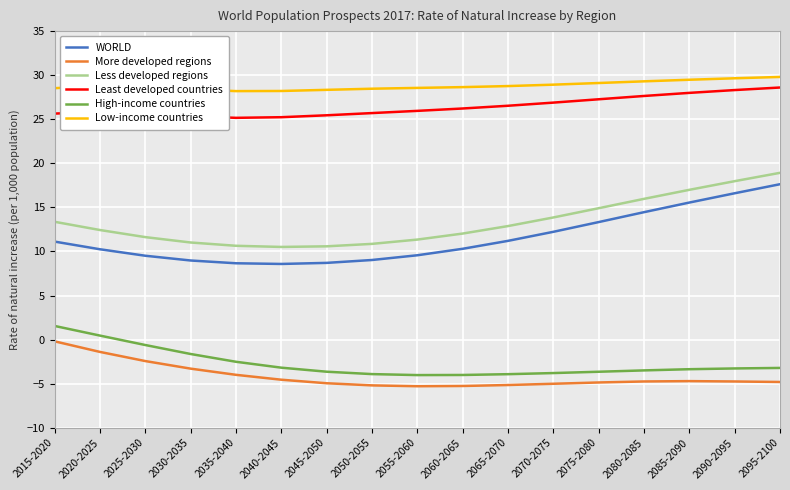

What is the highest value of the WORLD series?

17.6